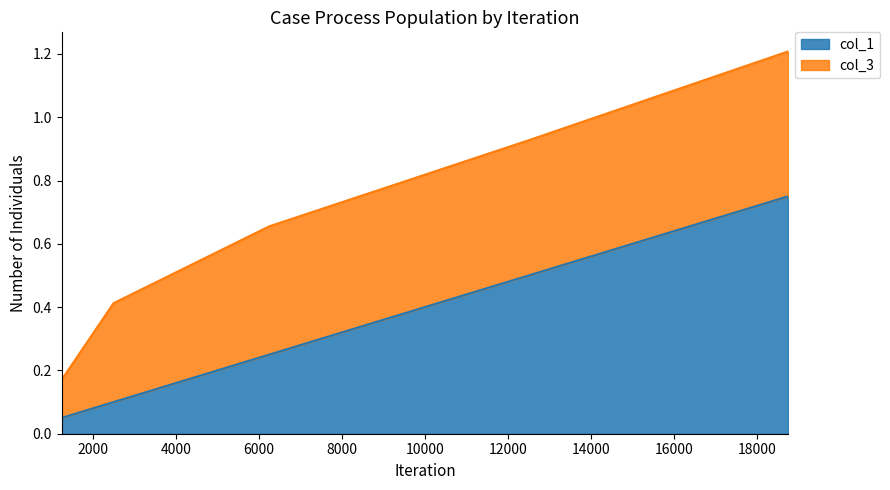

List the labels in order of value, smallest first.

1250, 2500, 6250, 12500, 18750